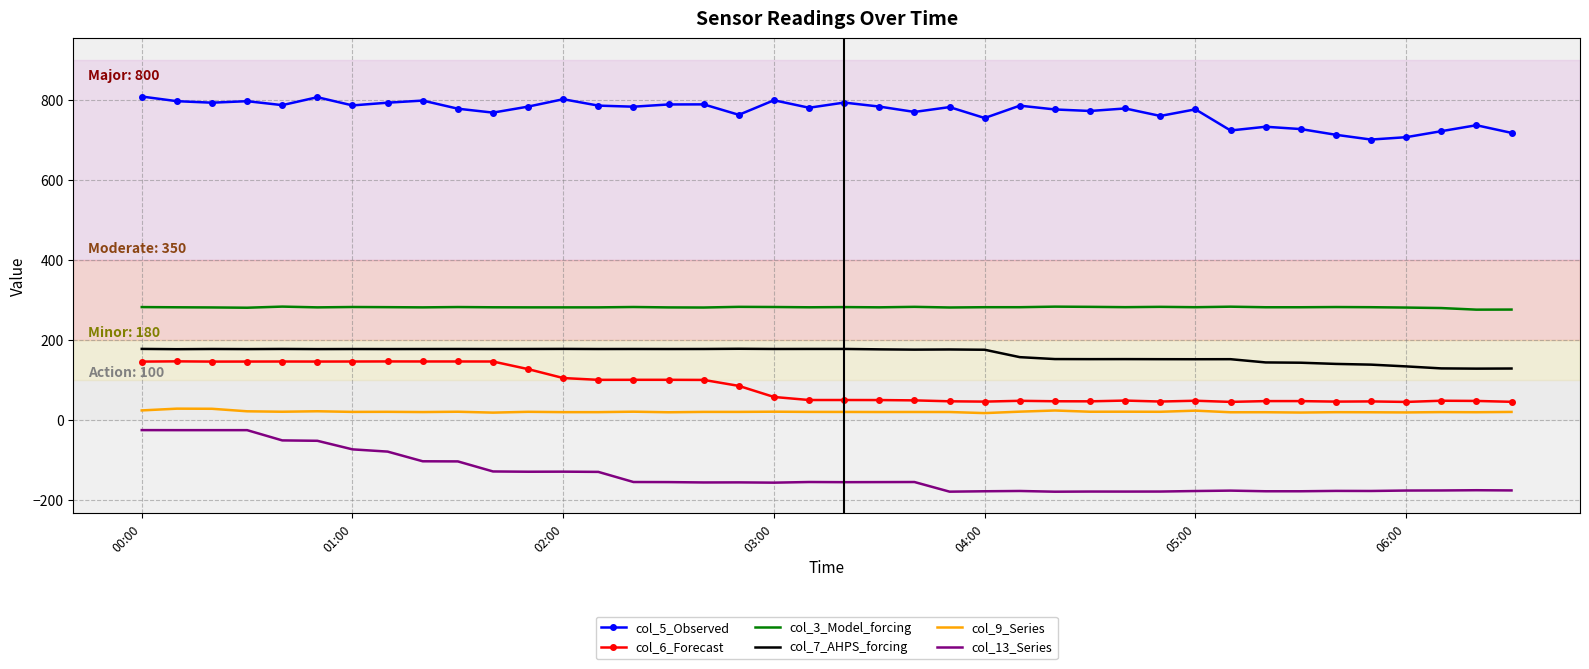

True or false: col_5_Observed has more than 0 interior local peaks.

True